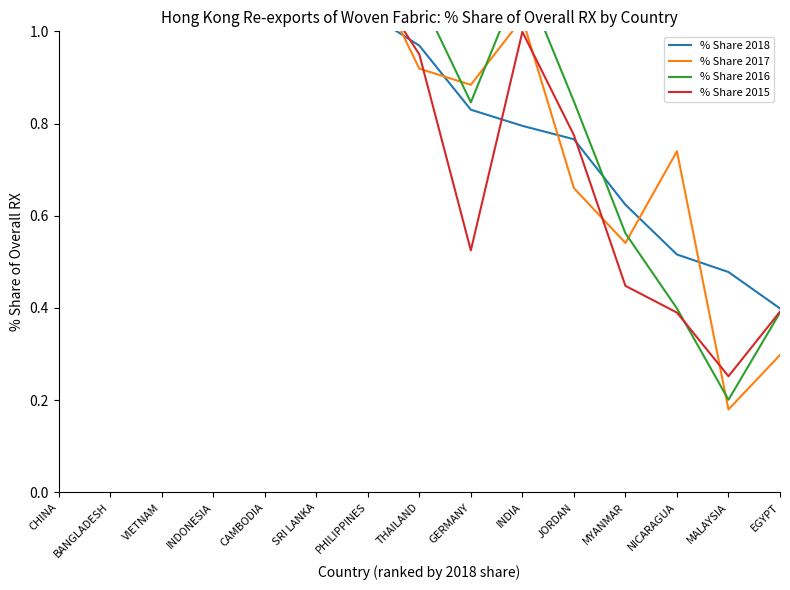

What are all the series names shown in the legend?

% Share 2018, % Share 2017, % Share 2016, % Share 2015